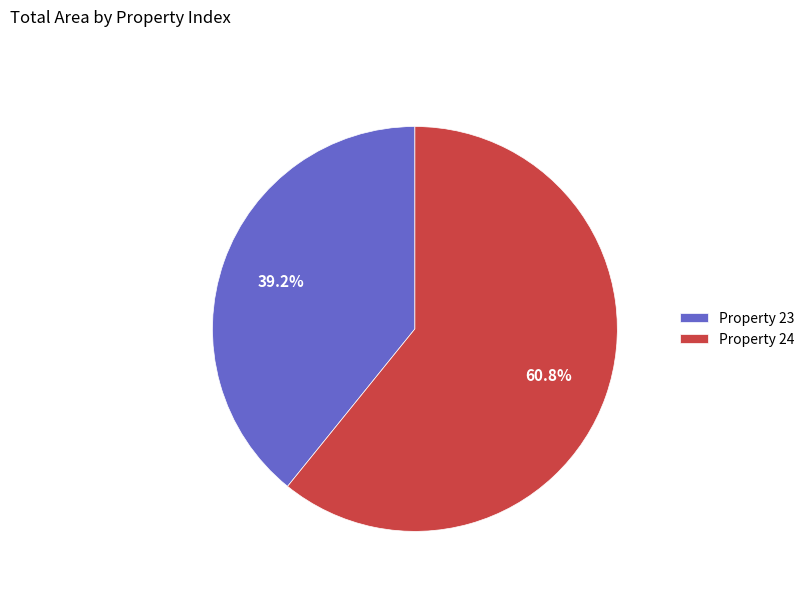

Which slice is the smallest?

Property 23